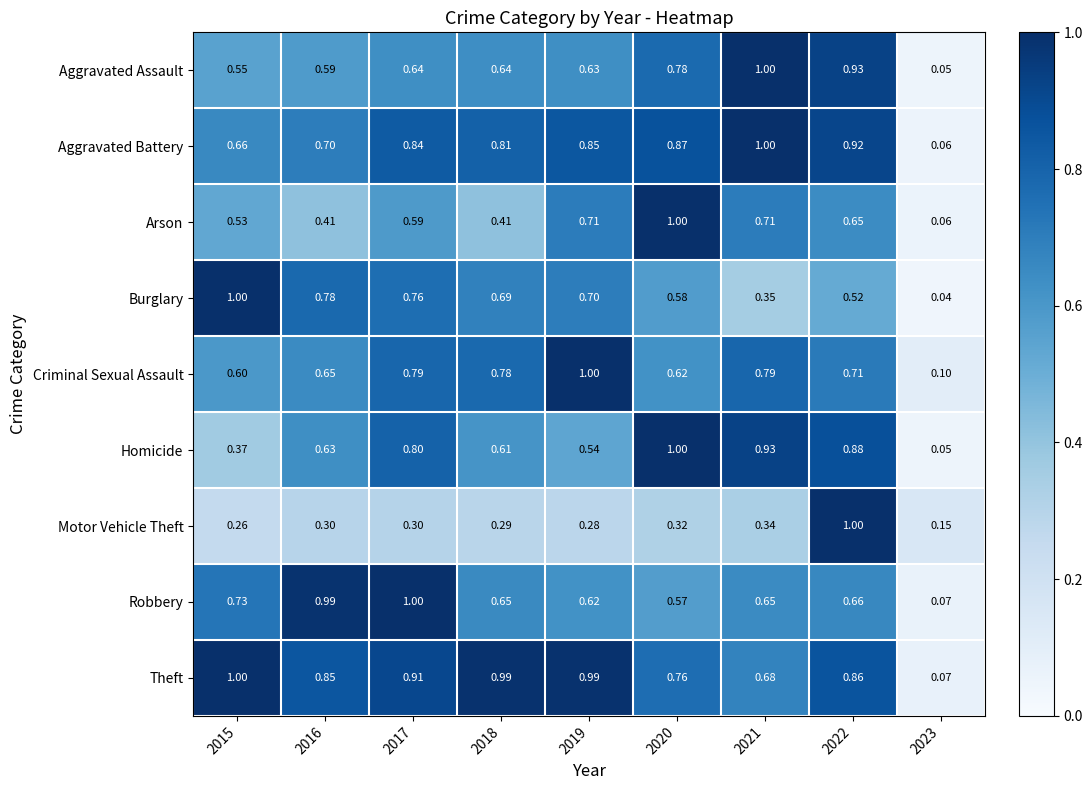

At 2017, list the series in order from smallest to largest.

Motor Vehicle Theft, Arson, Aggravated Assault, Burglary, Criminal Sexual Assault, Homicide, Aggravated Battery, Theft, Robbery